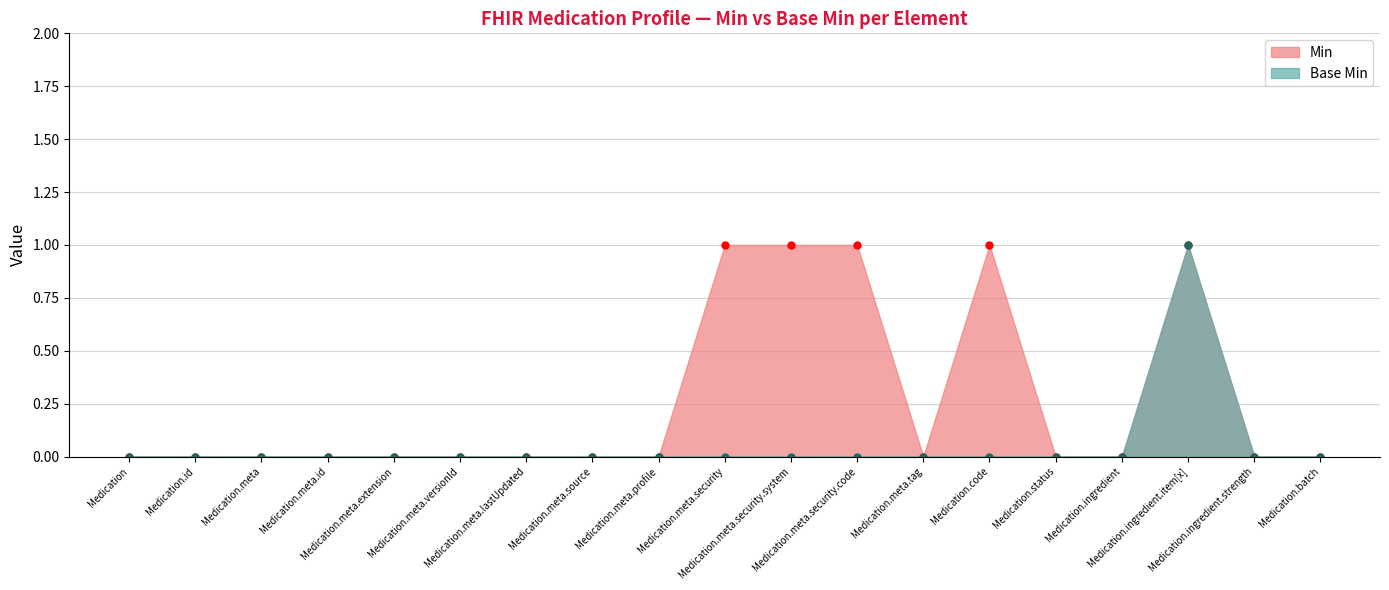

List the series in order of their overall mean, highest first.

Min, Base Min